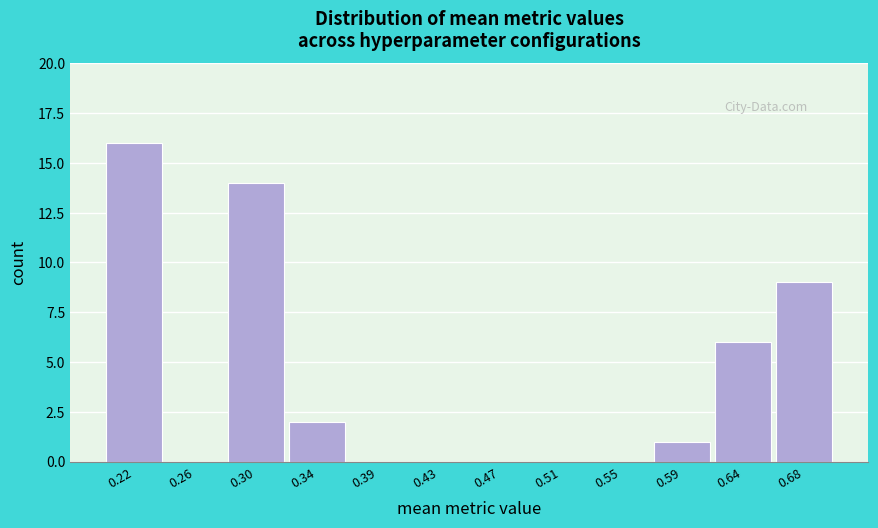

Reading right to left, list all the values displayed in this chart.

0.68=9	0.64=6	0.59=1	0.55=0	0.51=0	0.47=0	0.43=0	0.39=0	0.34=2	0.30=14	0.26=0	0.22=16